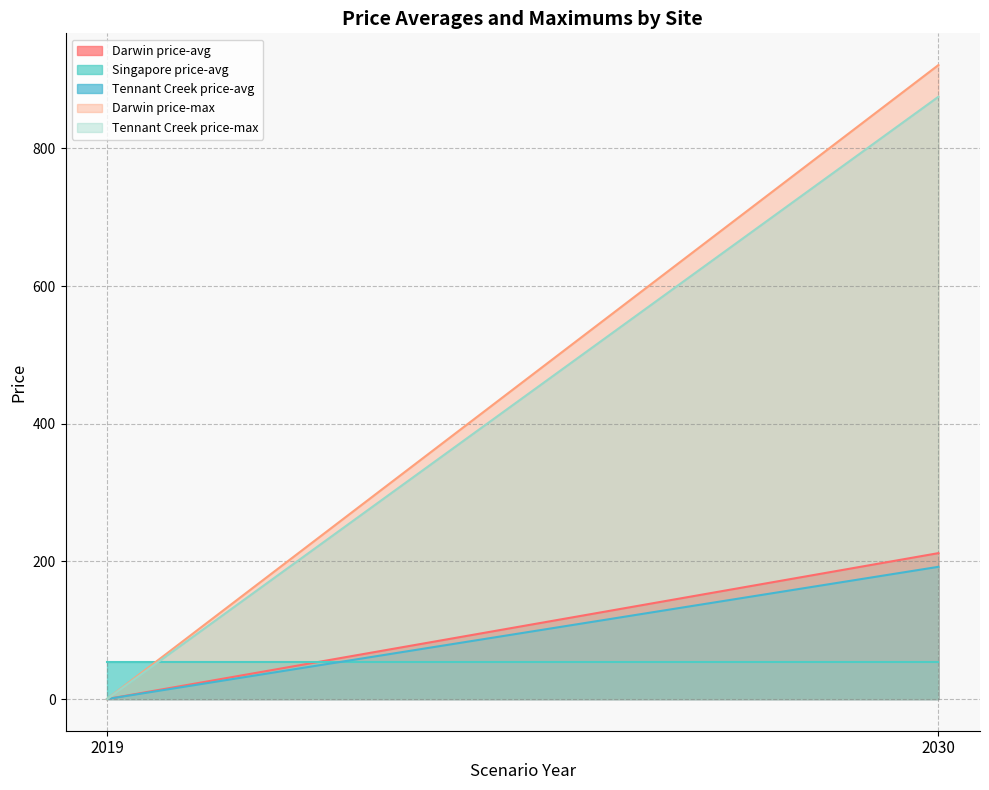

Does the chart have visible grid lines?

Yes